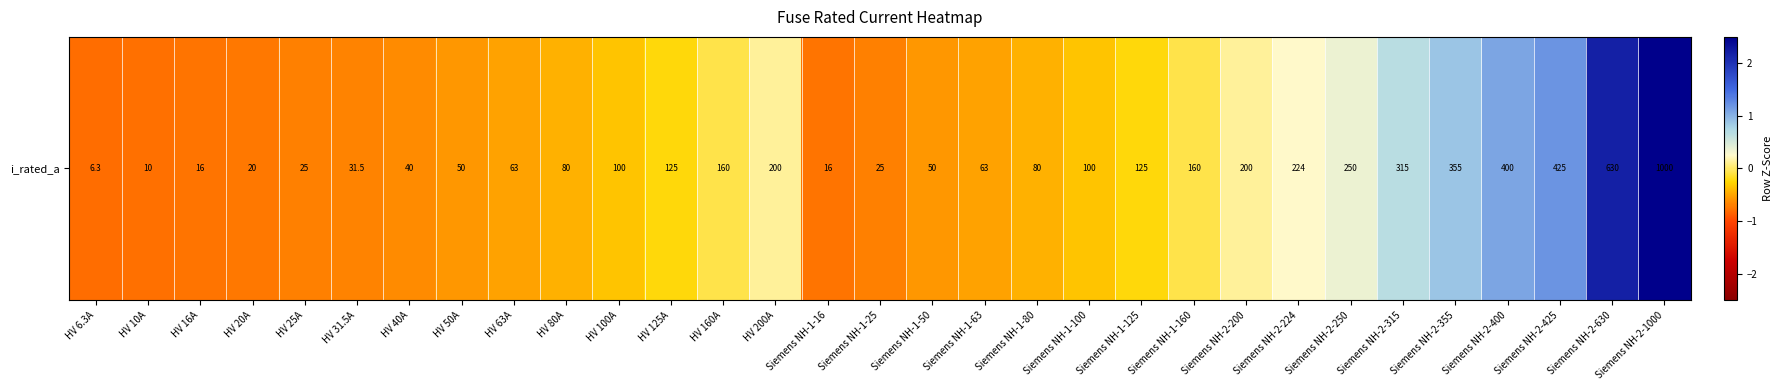

At which category does the chart reach its peak across all series?

Siemens NH-2-1000